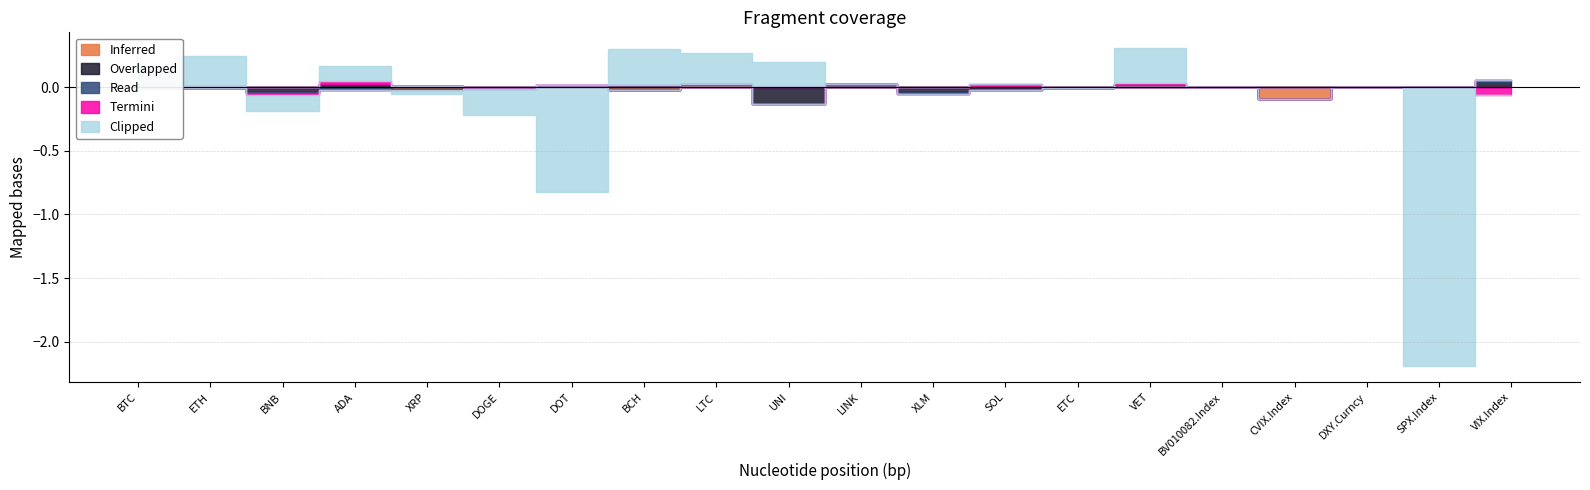

How many interior local peaks does the Clipped series have?

5